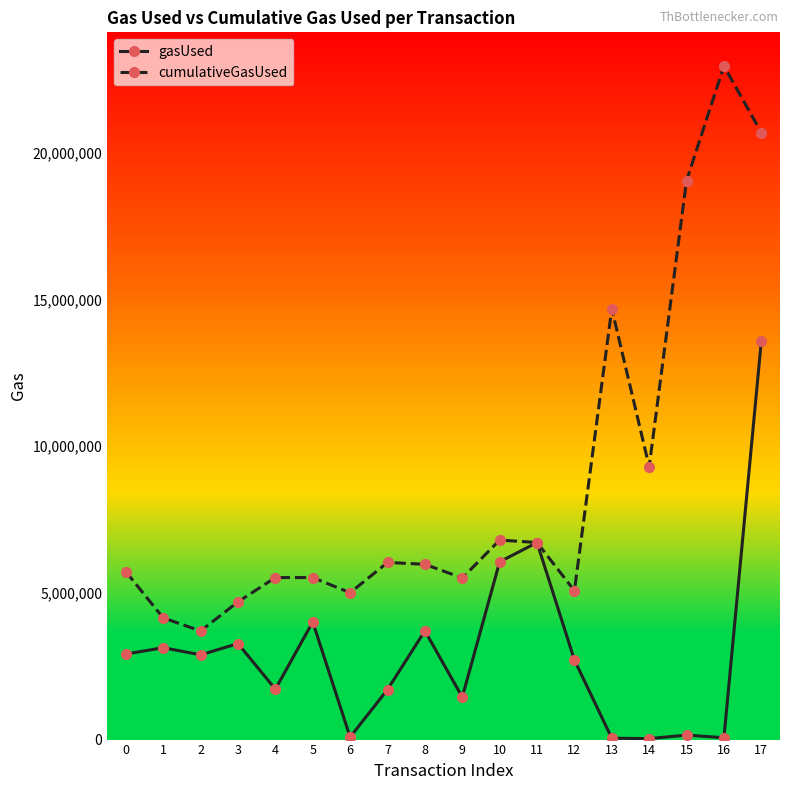

How many values in the gasUsed series are below 2888609?

9